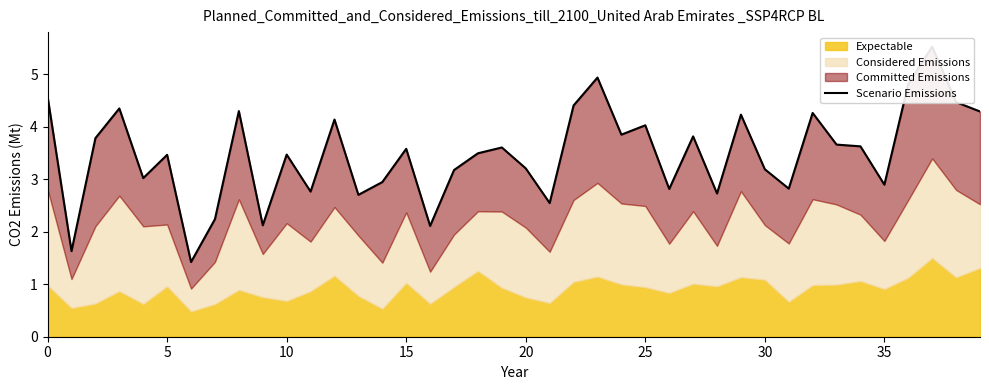

Count the number of categories in the chart.

40